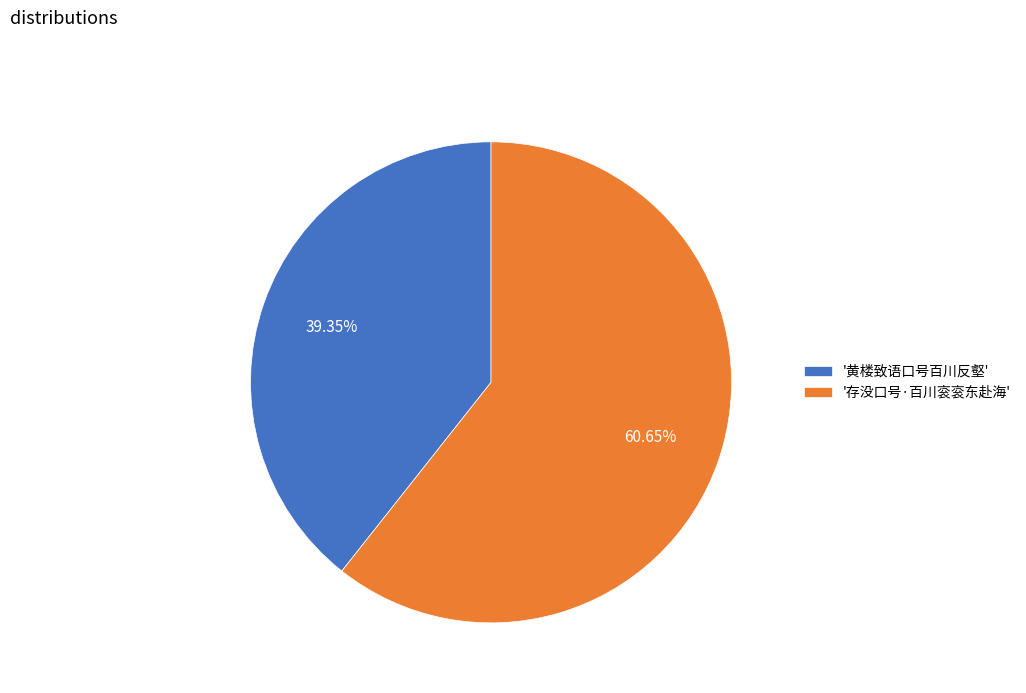

Count the number of slices in the pie.

2